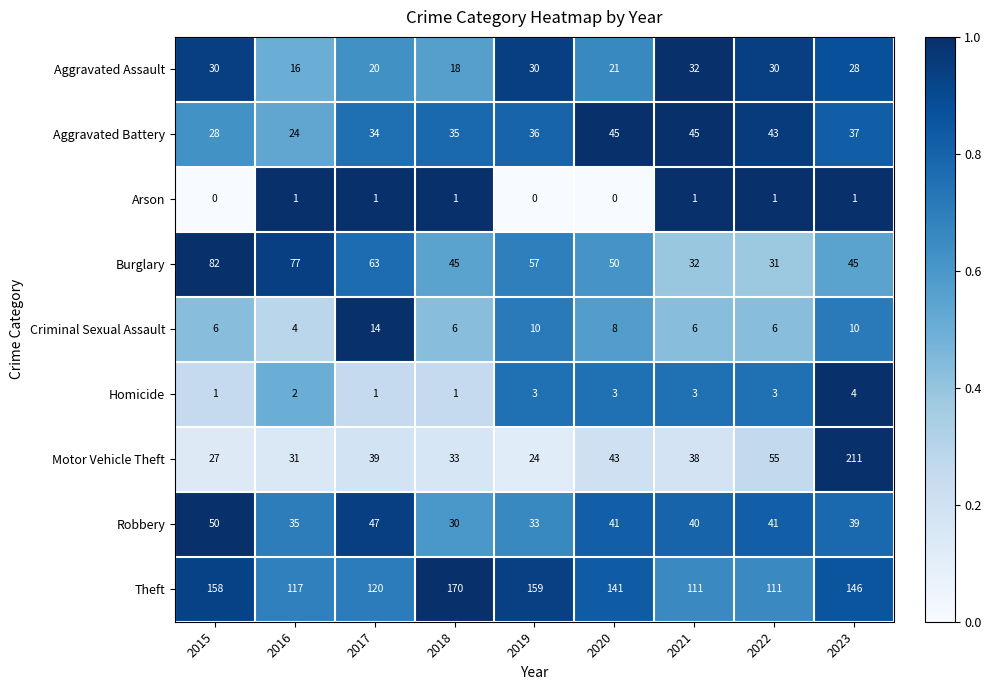

At which label does Motor Vehicle Theft first exceed 38?

2017